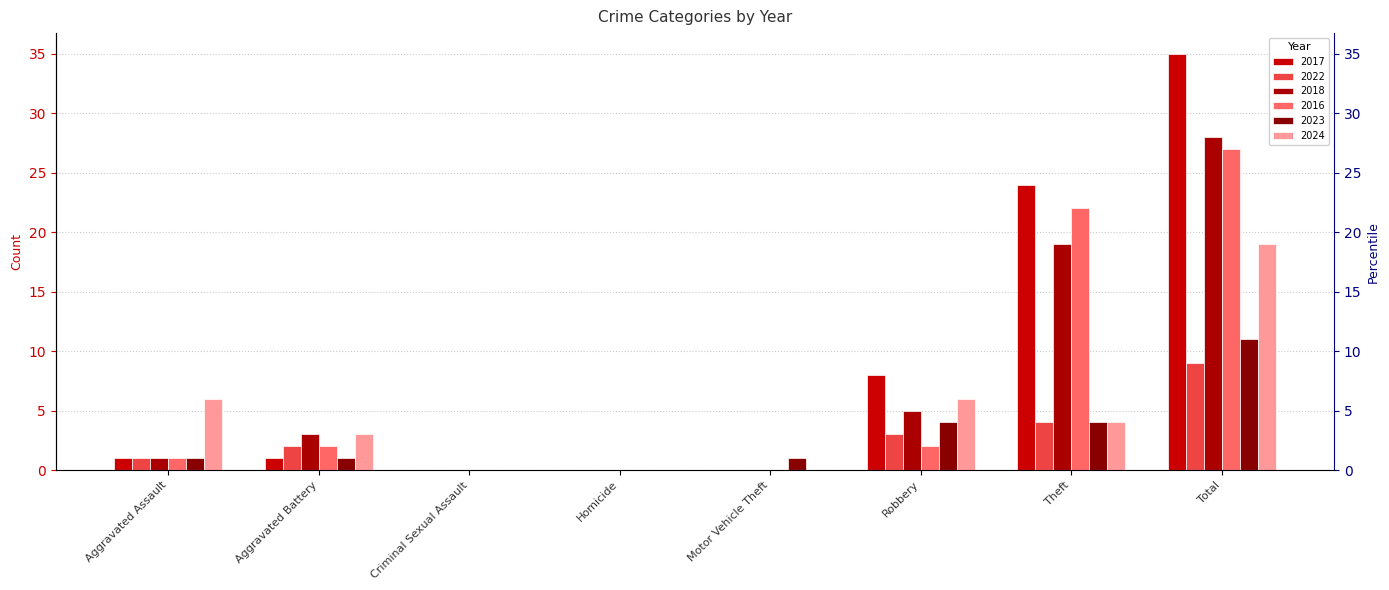

Between Motor Vehicle Theft and Aggravated Battery, which is larger?

Aggravated Battery